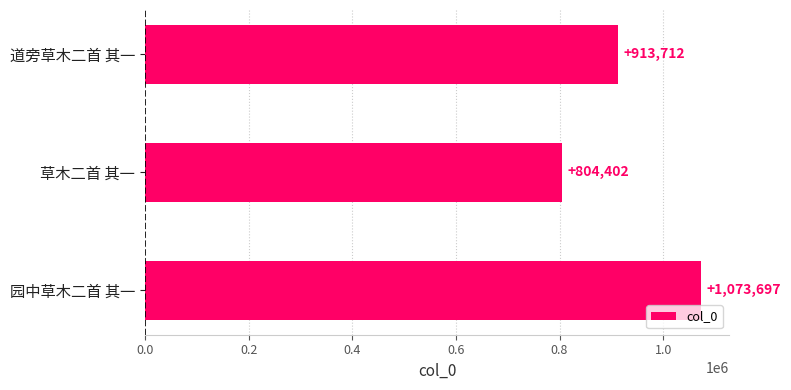

True or false: the data shows 913712 at 道旁草木二首 其一.

True